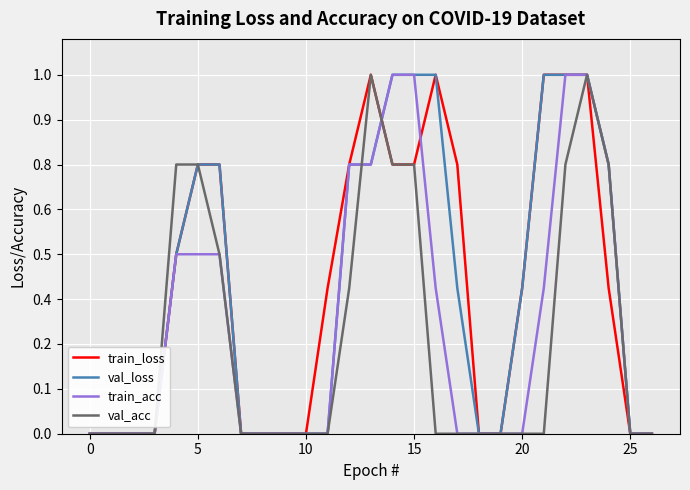

Does the chart display data point markers on the line(s)?

No